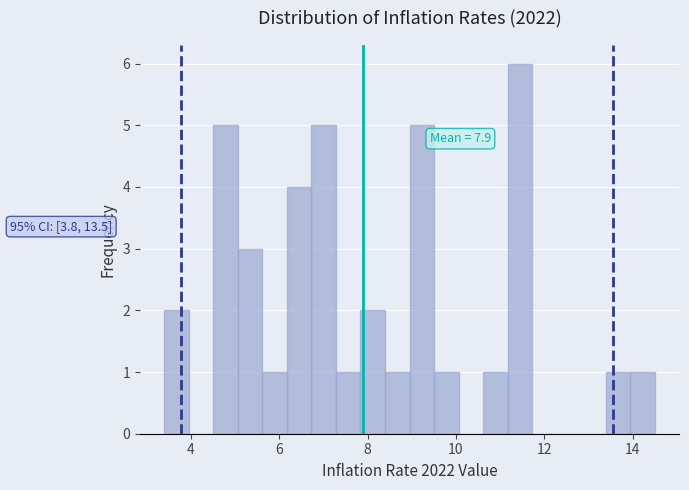

Around what value on the x-axis is the tallest bar? Give the approximate position of its centre, as read against the axis.

11.4